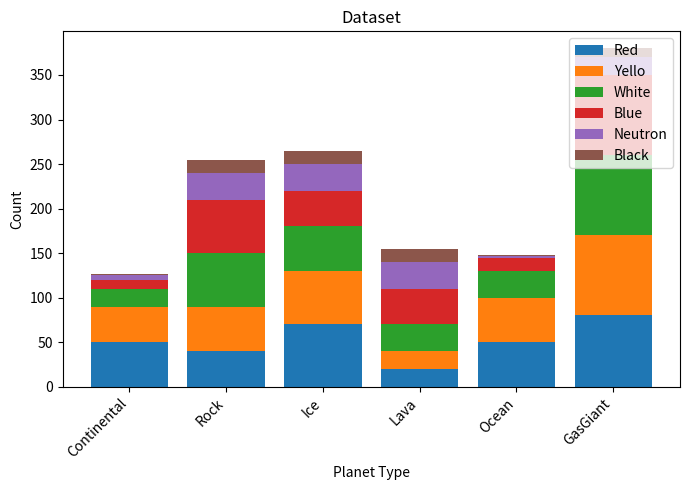

At which category is the sum across all series the highest?

GasGiant